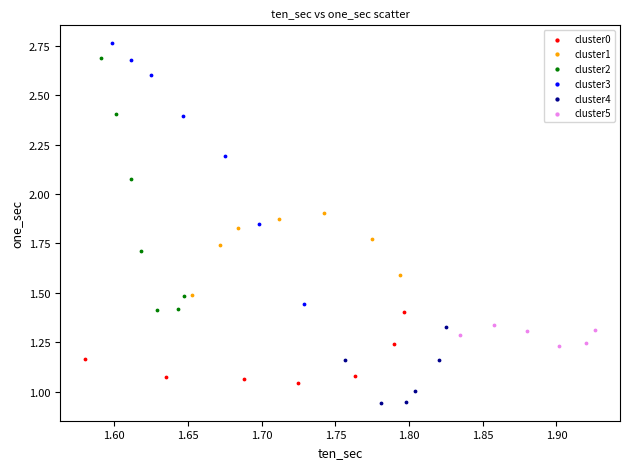

Which series has the largest Y range (max minus min)?

cluster3